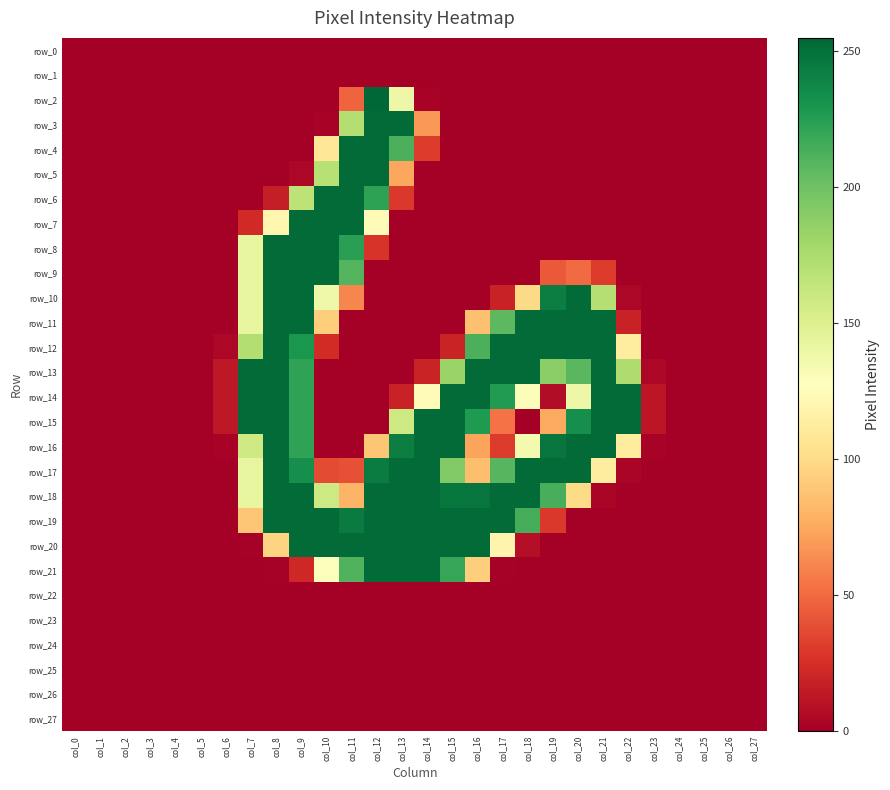

At which label does row_17 reach its minimum?

col_0